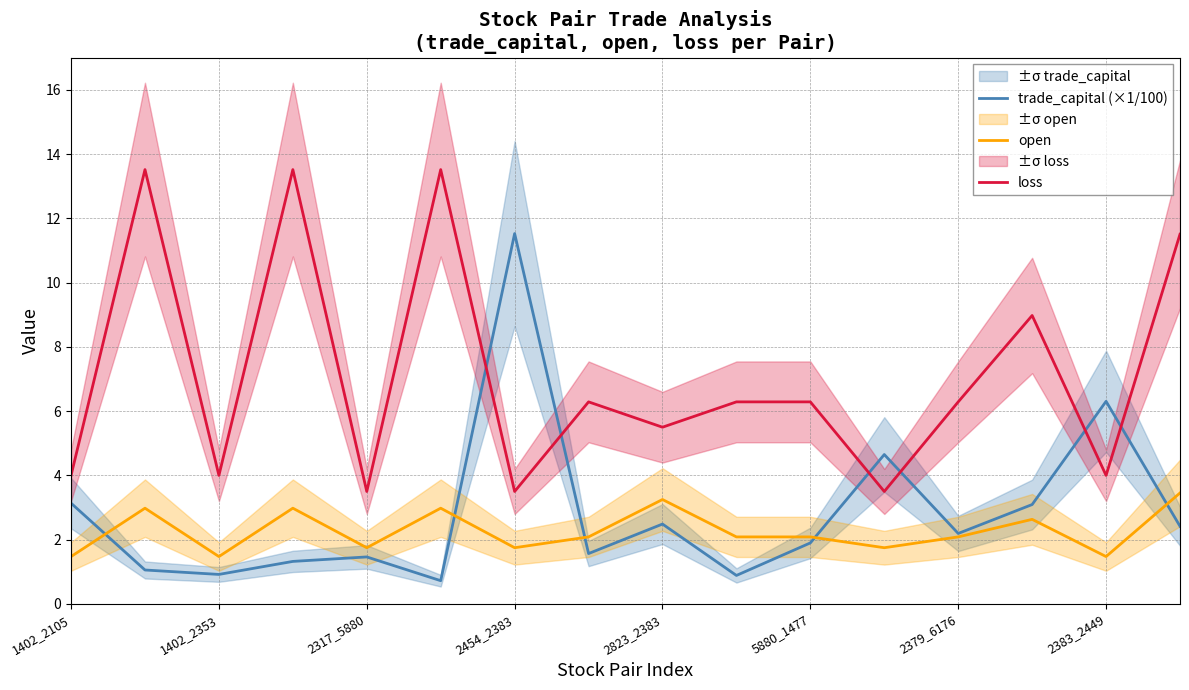

What is the sum of the trade_capital (×1/100) values at 2383_2449 and 1402_2105?

9.4